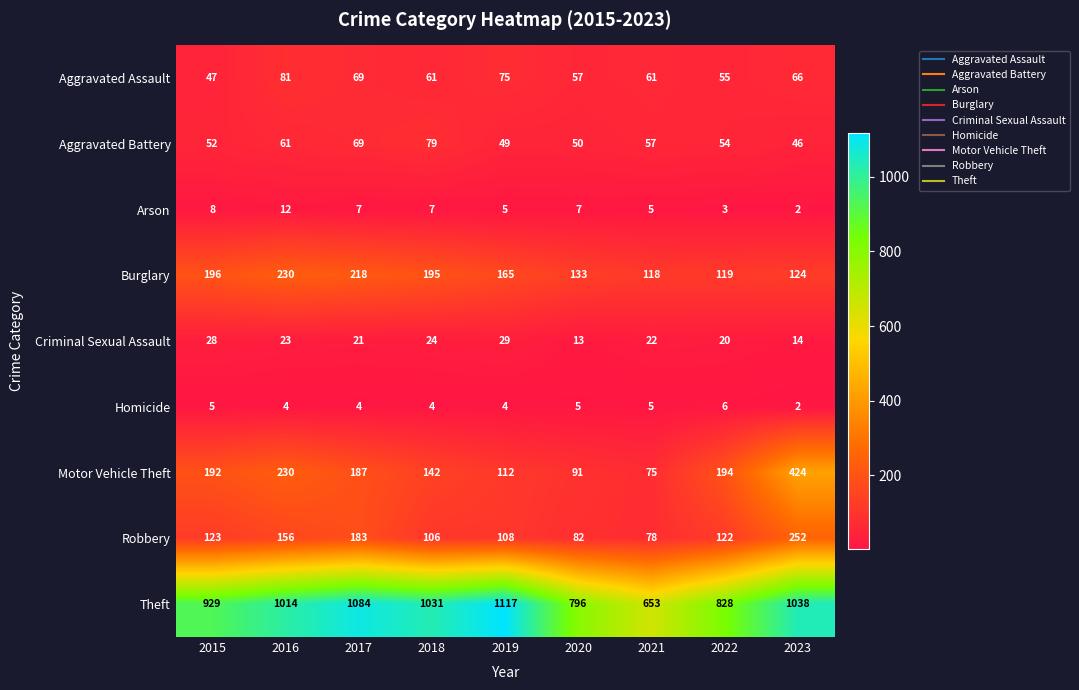

How many distinct data groups are displayed?

9